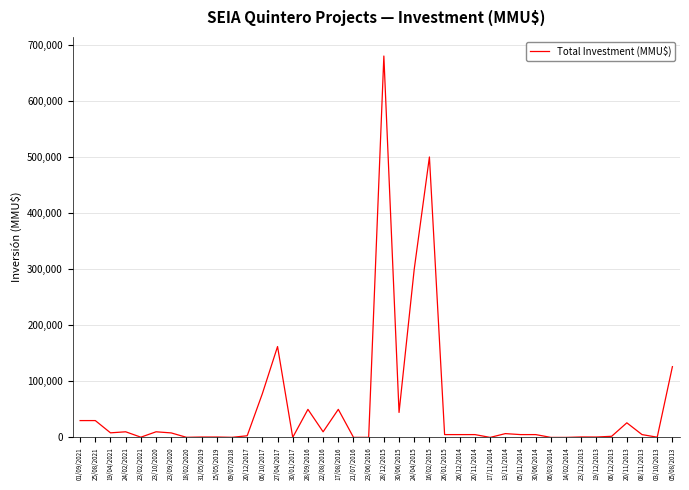

How many lines are shown in the chart?

1